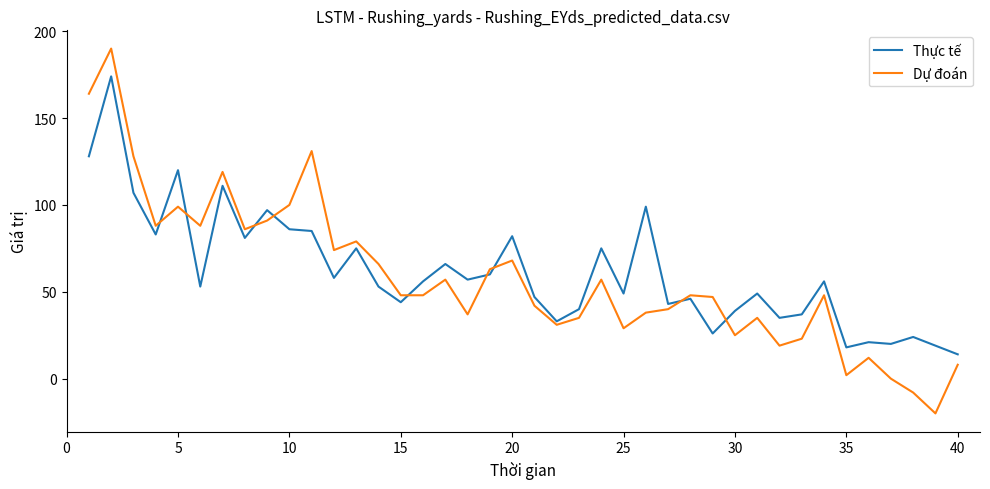

How many intersections are there between Thực tế and Dự đoán?

9